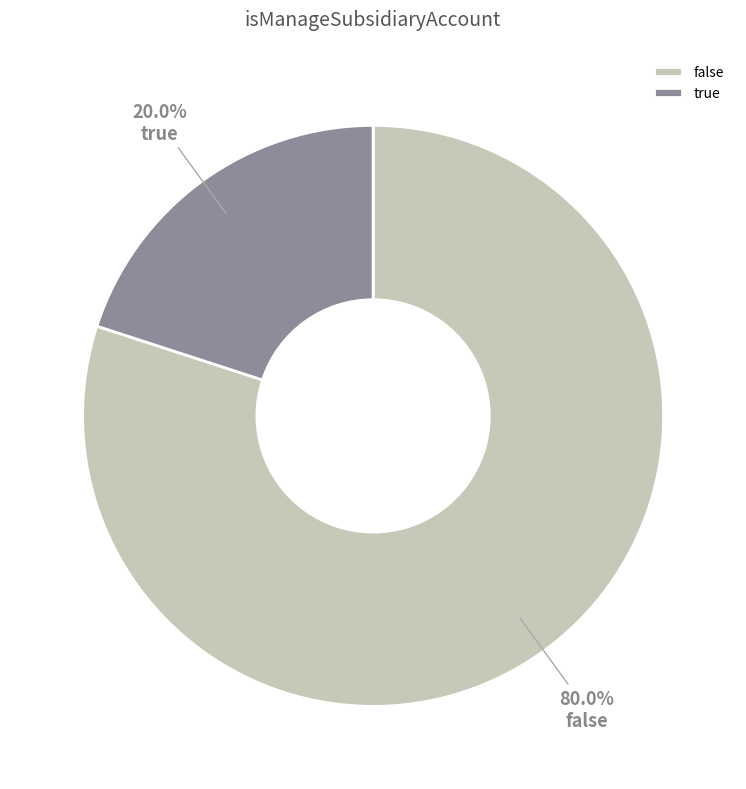

The false slice represents 80% of the pie. True or false?

True